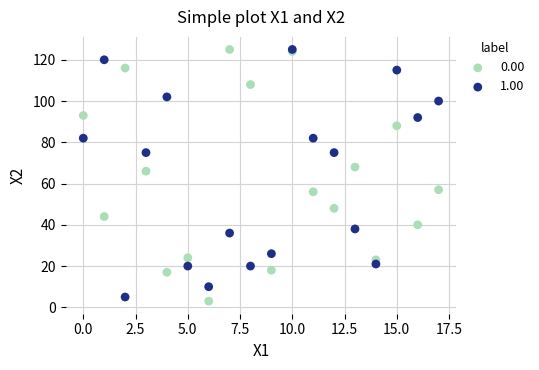

Which series reaches the minimum Y coordinate?

0.00